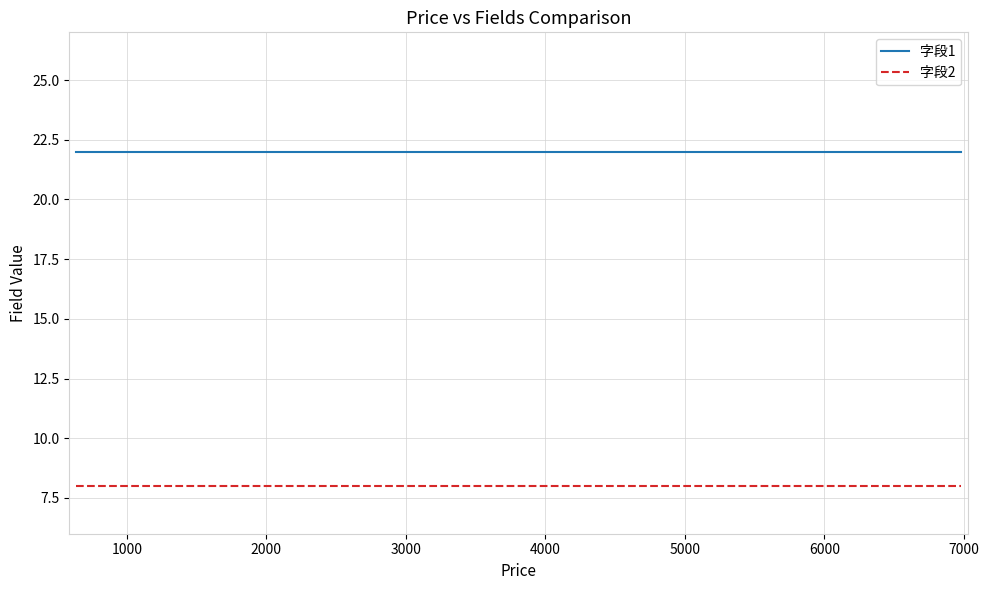

What is the average value of the 字段2 series?

8